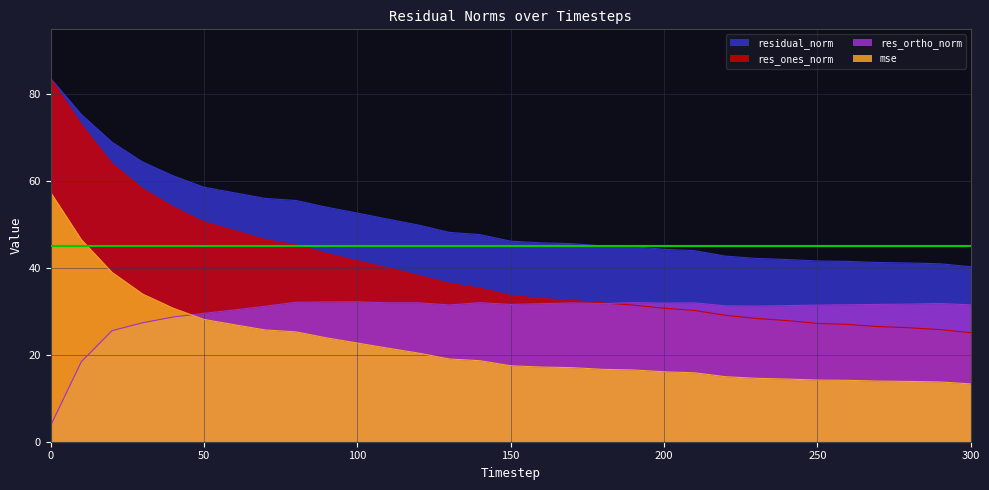

Reading left to right, what are all the values shown in this chart?

mse: 57.4	46.6	39.0	34.0	30.7	28.2	26.9	25.7	25.3	23.9	22.7	21.5	20.4	19.1	18.7	17.5	17.2	17.1	16.7	16.5	16.1	15.9	15.0	14.6	14.4	14.2	14.1	14.0	13.9	13.8	13.3
res_ones_norm: 83.6	73.1	64.1	58.3	54.1	50.6	48.6	46.6	45.3	43.4	41.7	40.1	38.3	36.5	35.4	33.7	33.0	32.5	32.0	31.5	30.7	30.2	29.1	28.4	27.9	27.3	27.0	26.5	26.3	25.8	25.1
res_ortho_norm: 3.8	18.4	25.6	27.4	28.7	29.6	30.4	31.2	32.1	32.2	32.2	32.0	32.0	31.5	32.0	31.6	31.8	32.0	31.8	32.0	31.9	32.0	31.3	31.2	31.3	31.5	31.6	31.6	31.7	31.8	31.5
residual_norm: 83.7	75.4	69.0	64.4	61.2	58.6	57.3	56.0	55.6	54.0	52.7	51.3	49.9	48.2	47.7	46.2	45.8	45.6	45.1	44.9	44.3	44.0	42.8	42.2	42.0	41.6	41.5	41.3	41.2	41.0	40.3